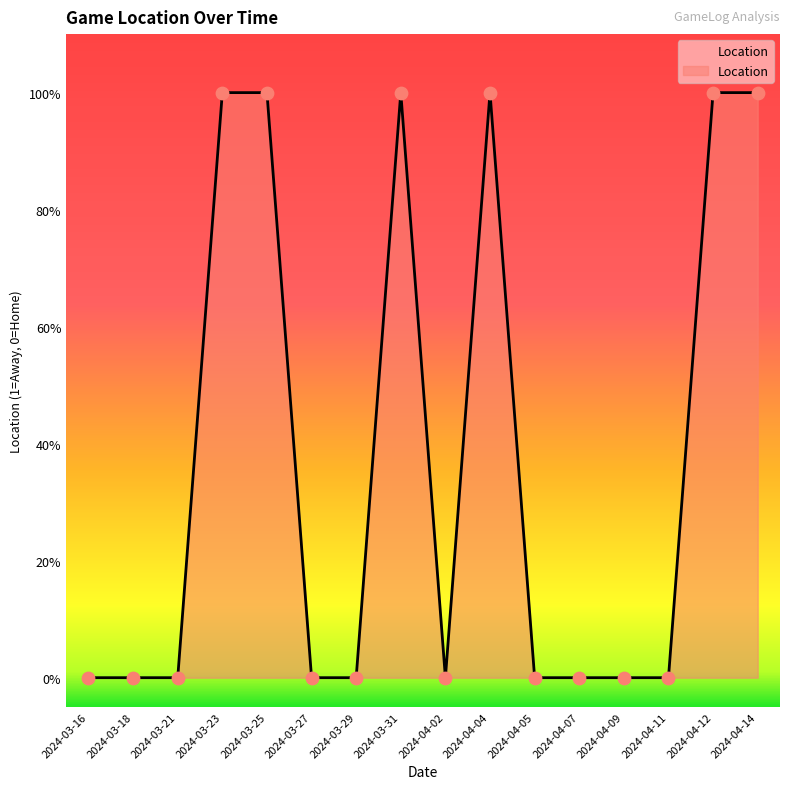

Does the chart have visible grid lines?

No